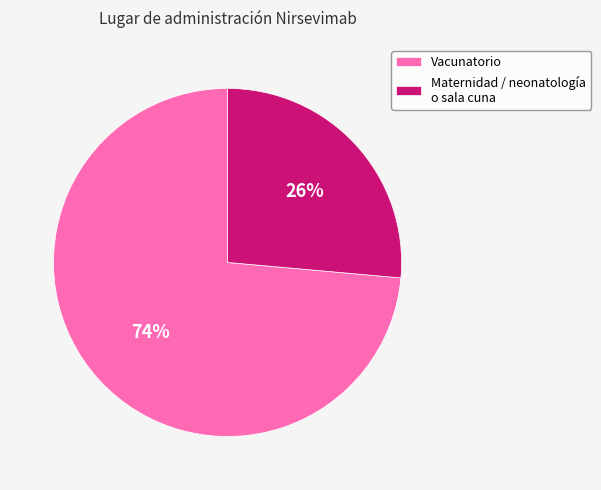

Rank the categories by value from highest to lowest.

Vacunatorio, Maternidad / neonatología o sala cuna